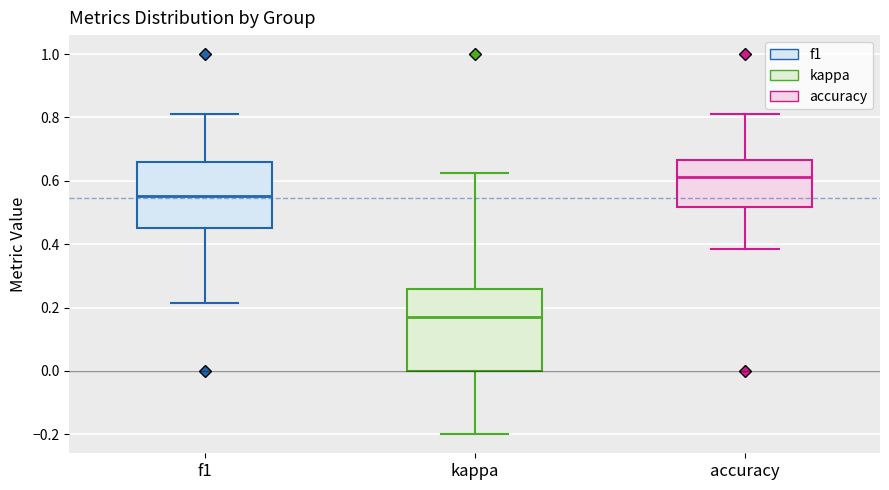

Where does the lower whisker of the box for f1 end on the y-axis? The values are not printed on the chart, so give them approximately, as read against the axis.

0.22